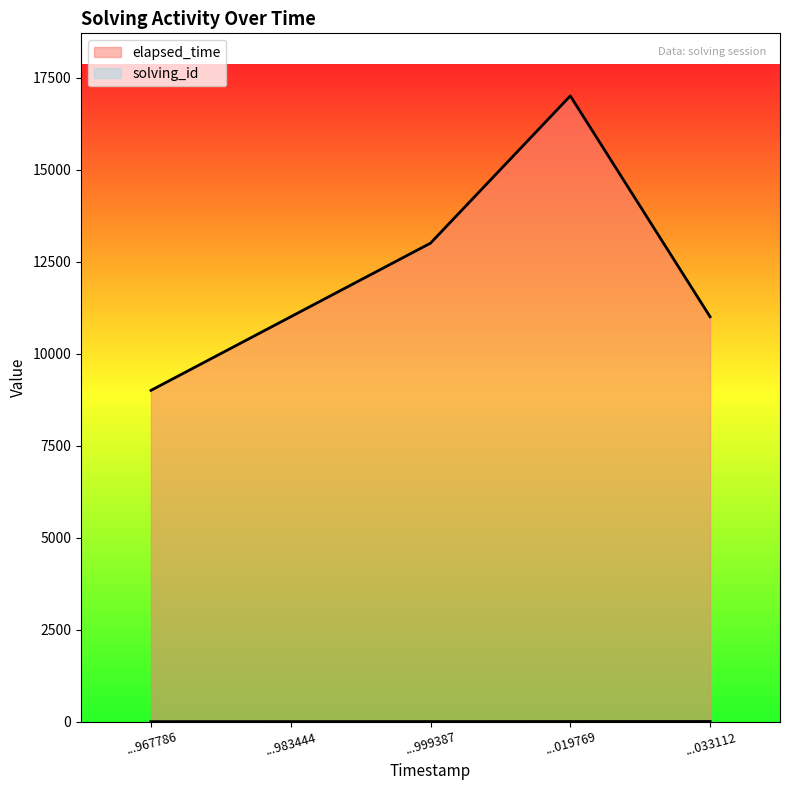

At which category is the sum across all series the highest?

...019769